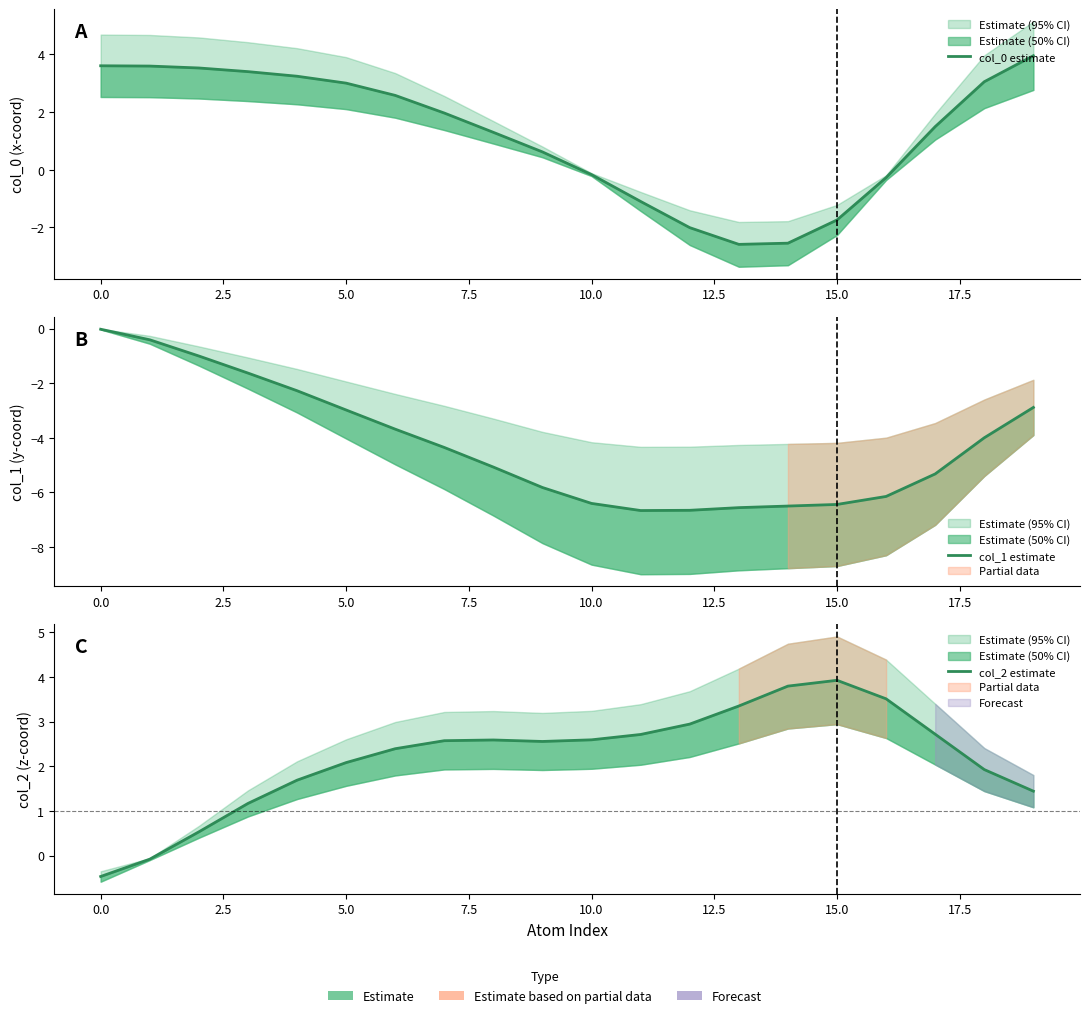

Reading right to left, transcribe all the data shown in this chart.

col_0 estimate: 4.0	3.1	1.5	-0.3	-1.7	-2.5	-2.6	-2.0	-1.1	-0.2	0.6	1.3	2.0	2.6	3.0	3.2	3.4	3.5	3.6	3.6
col_1 estimate: -2.9	-4.0	-5.3	-6.1	-6.4	-6.5	-6.6	-6.7	-6.7	-6.4	-5.8	-5.1	-4.4	-3.7	-3.0	-2.3	-1.6	-1.0	-0.4	-0.0
col_2 estimate: 1.4	1.9	2.7	3.5	3.9	3.8	3.4	2.9	2.7	2.6	2.6	2.6	2.6	2.4	2.1	1.7	1.2	0.5	-0.1	-0.5